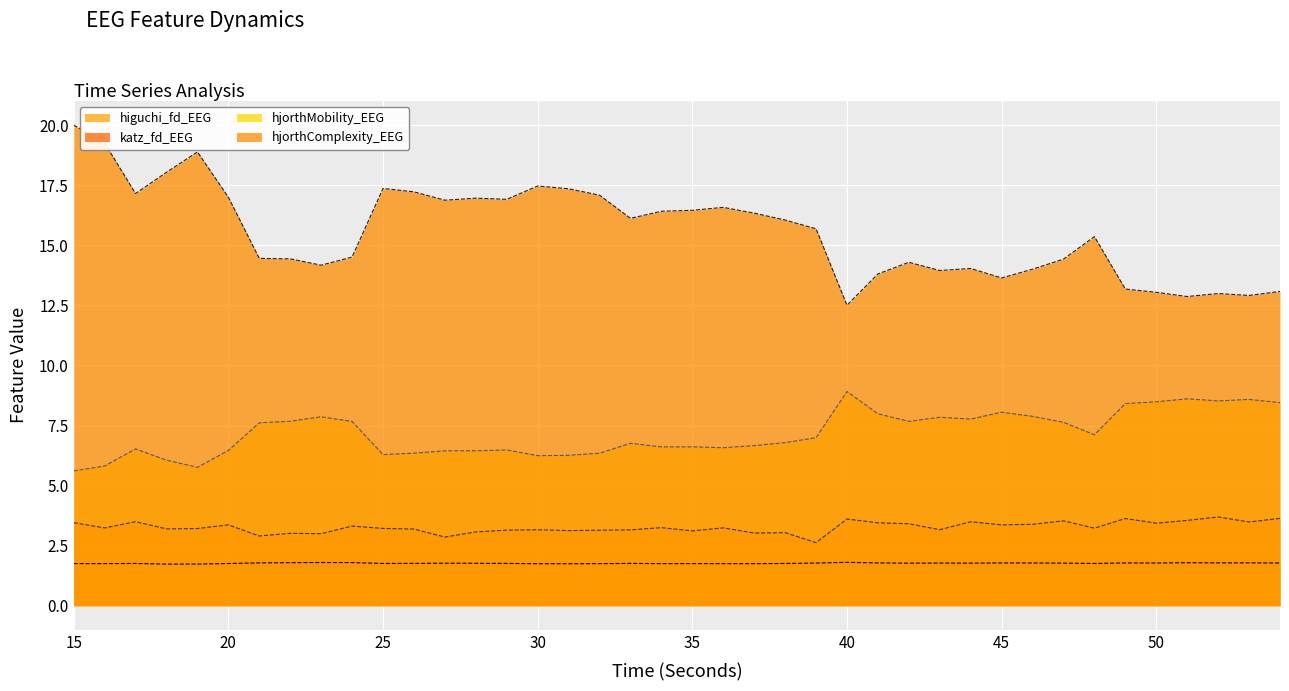

Is it true that higuchi_fd_EEG equals 1.8 at 15?

True